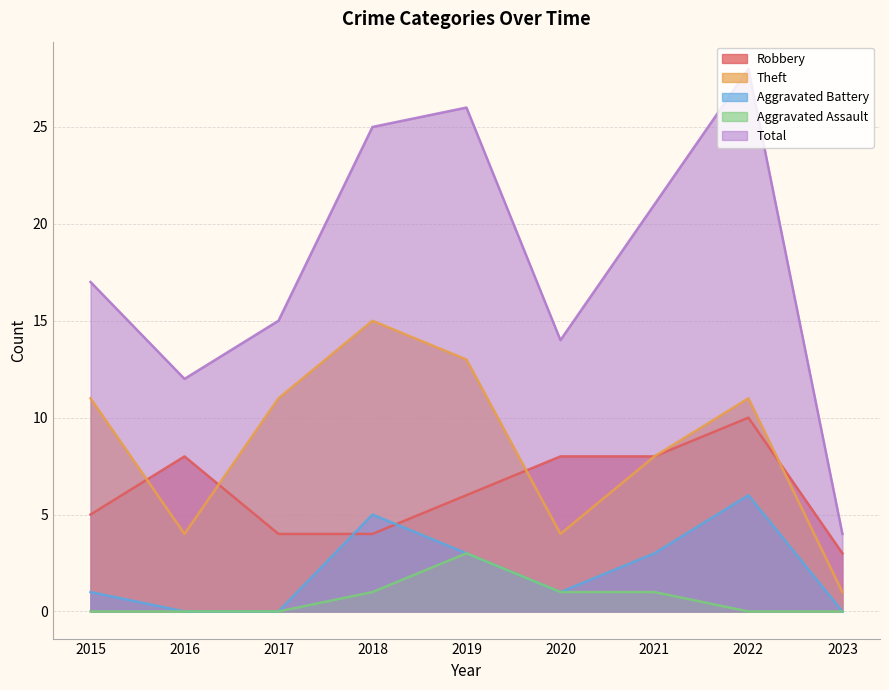

Reading left to right, transcribe all the data shown in this chart.

Robbery: 5	8	4	4	6	8	8	10	3
Theft: 11	4	11	15	13	4	8	11	1
Aggravated Battery: 1	0	0	5	3	1	3	6	0
Aggravated Assault: 0	0	0	1	3	1	1	0	0
Total: 17	12	15	25	26	14	21	28	4